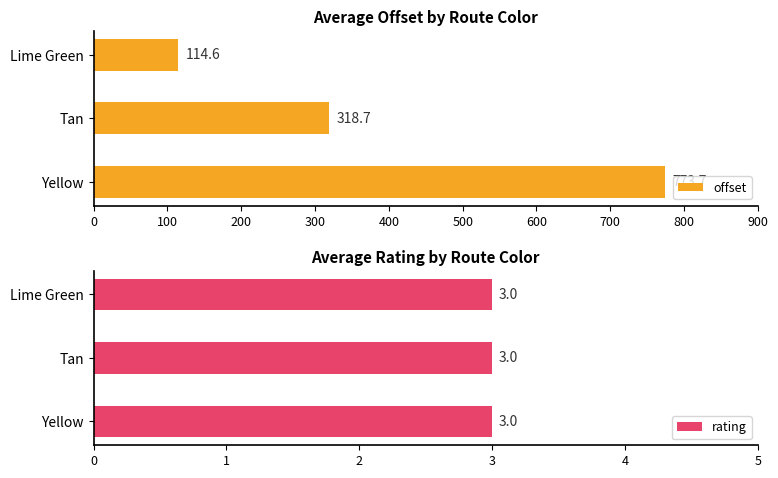

Which series has the largest total across all categories?

offset